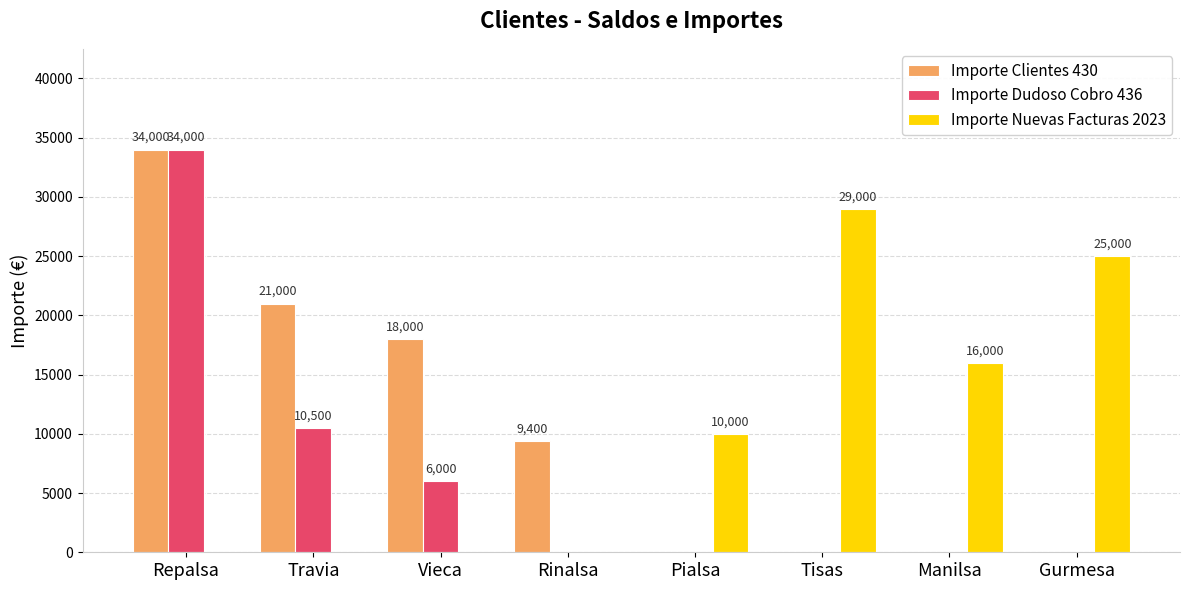

What is the sum of the Importe Clientes 430 values at Repalsa and Gurmesa?

34000